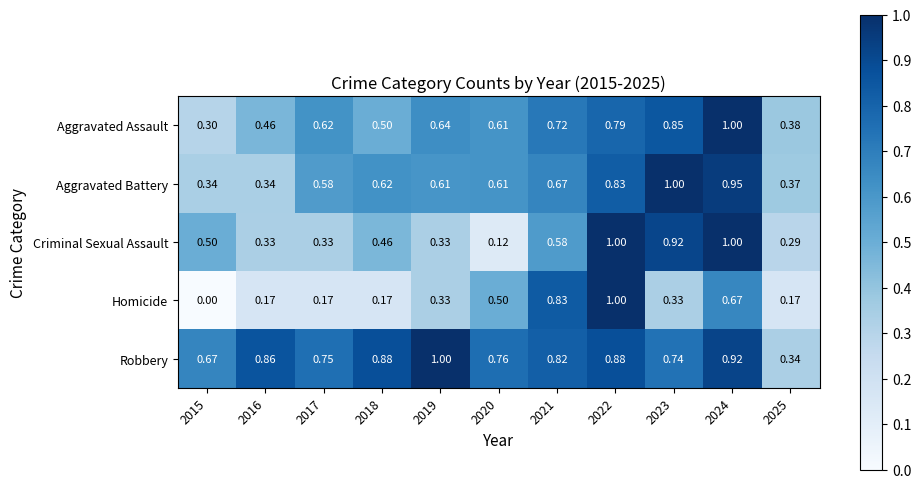

Between 2017 and 2021, which series saw the biggest shift?

Homicide